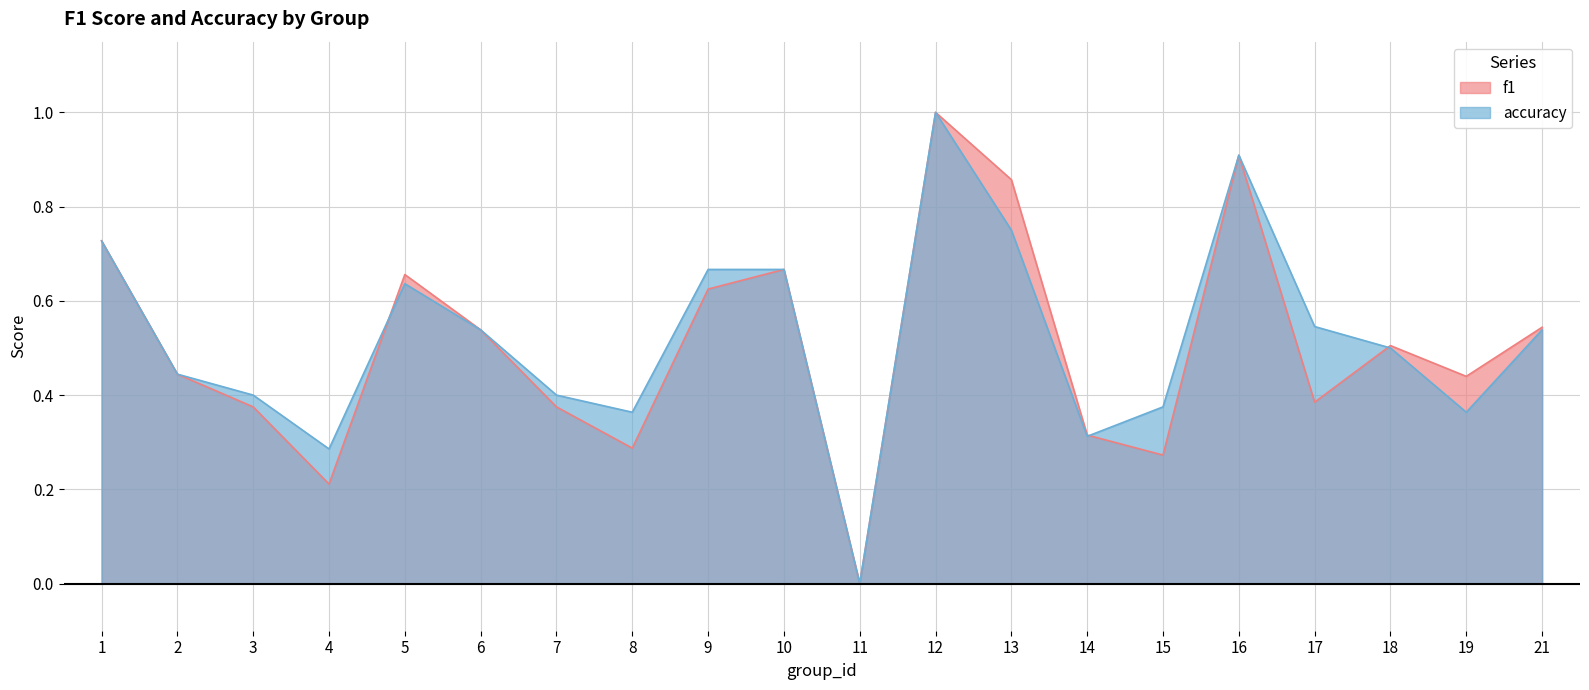

What is the value of the f1 point at the 19th from the left?

0.4